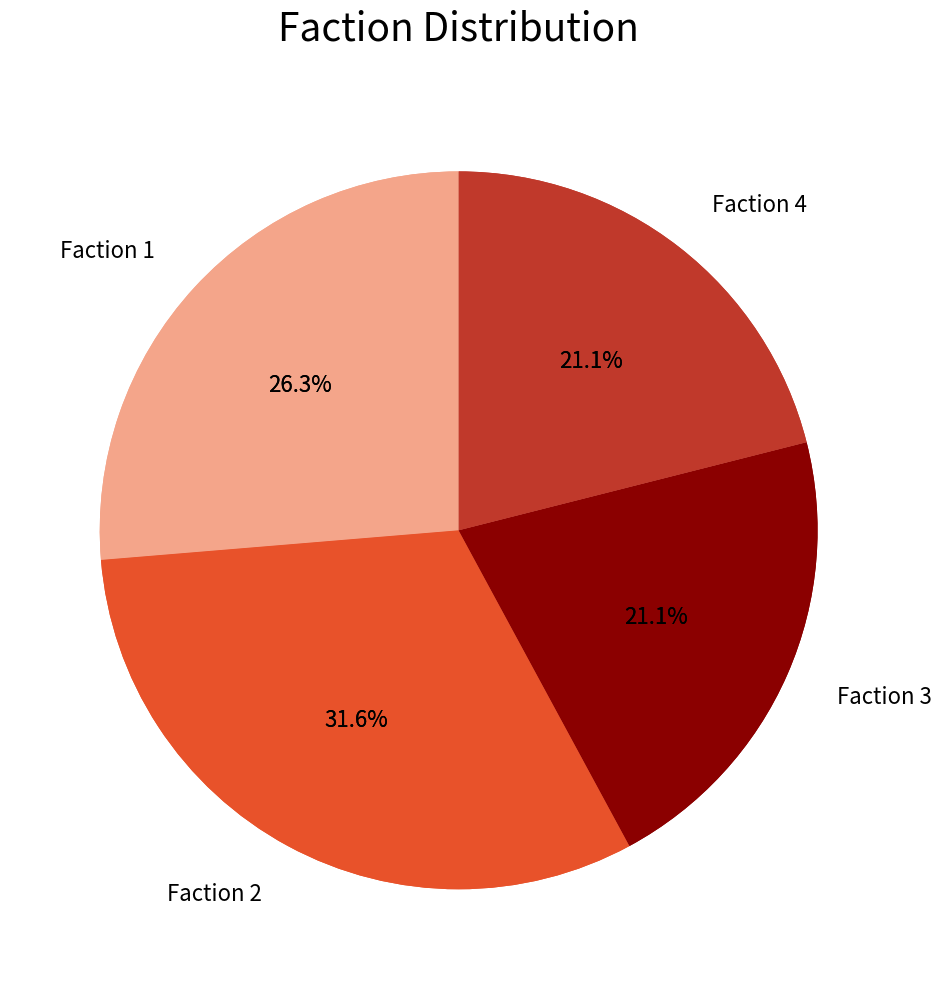

Does Faction 2 account for over 50% of the chart?

No